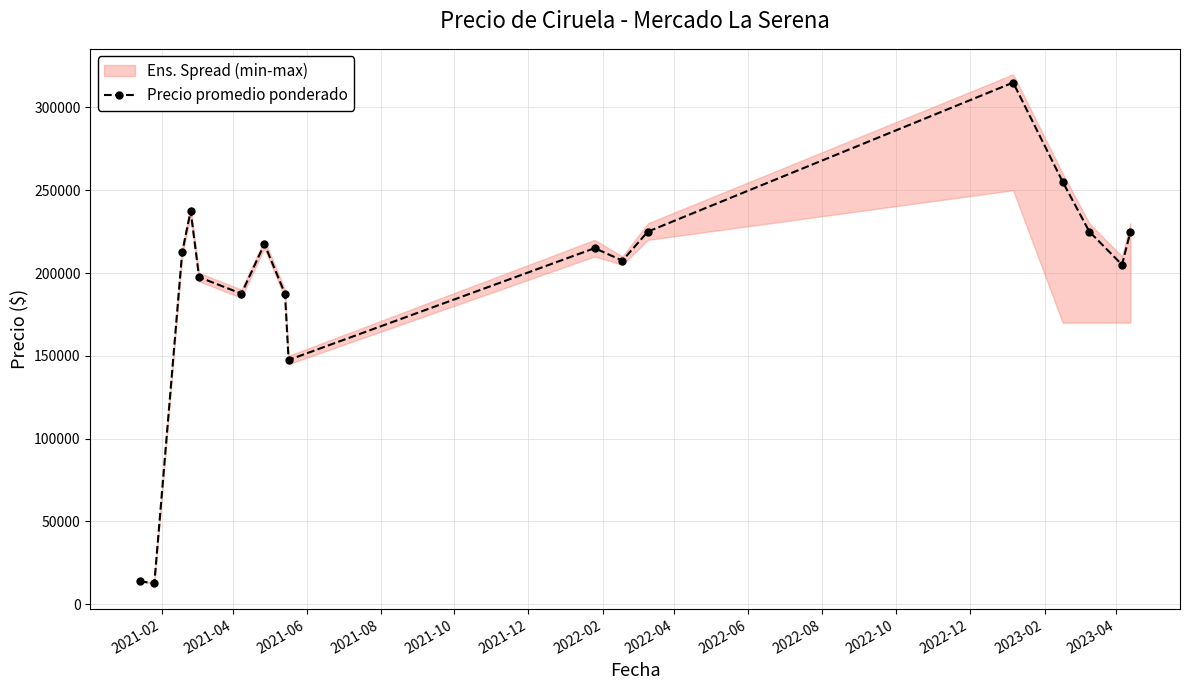

How many interior local valleys (lower than both neighbors) does the data have?

5